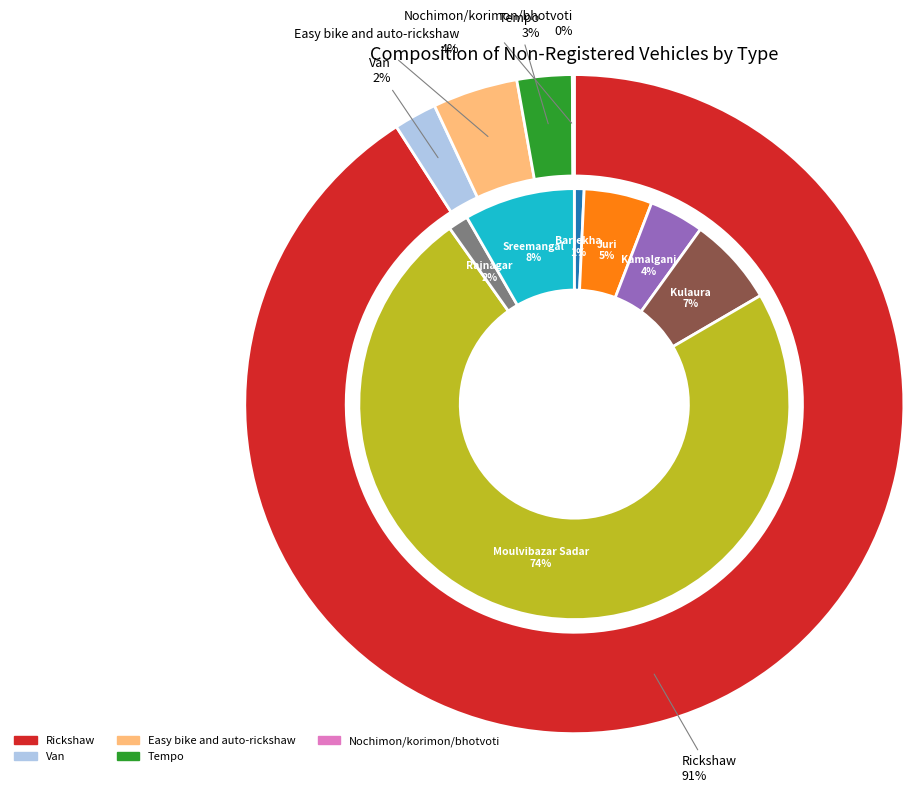

To the nearest percent, what is the difference between the largest and smallest slice percentages?

91%